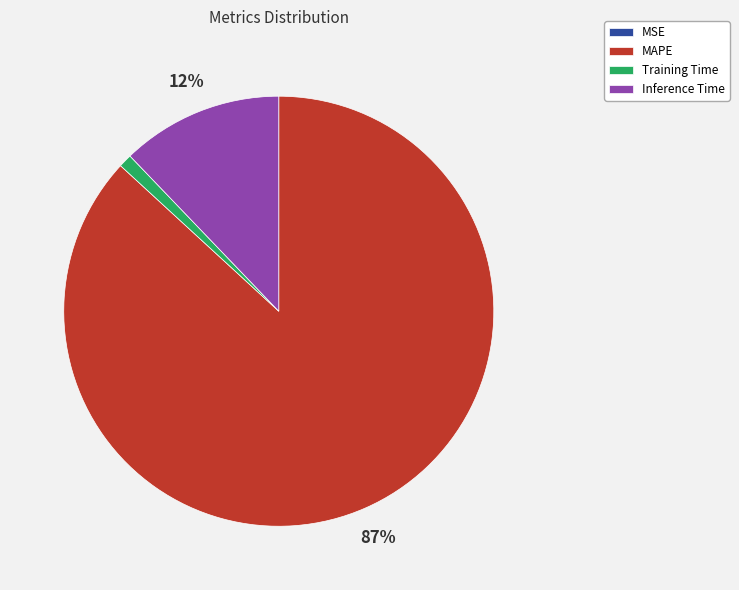

Does MAPE account for over 50% of the chart?

Yes